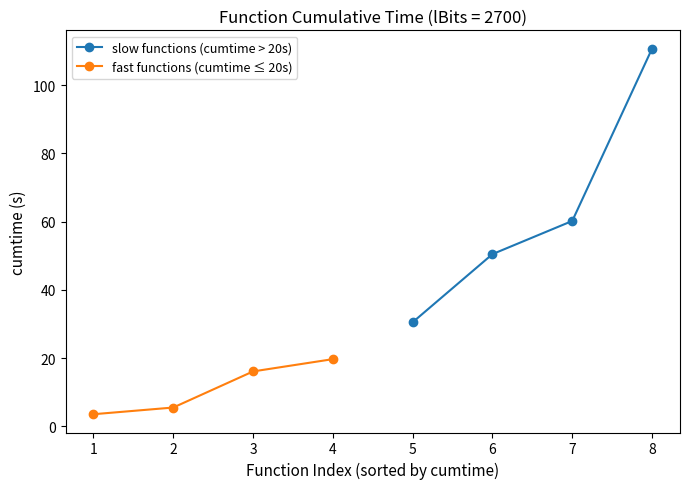

True or false: slow functions (cumtime > 20s) has more than 2 interior local peaks.

False